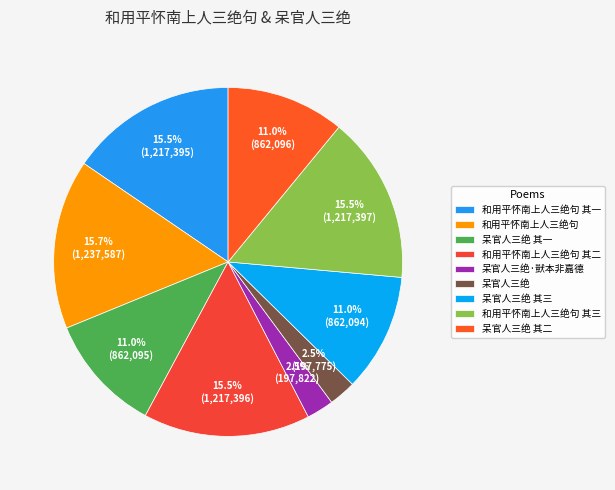

Does 呆官人三绝·獃本非嘉德 account for over 50% of the chart?

No